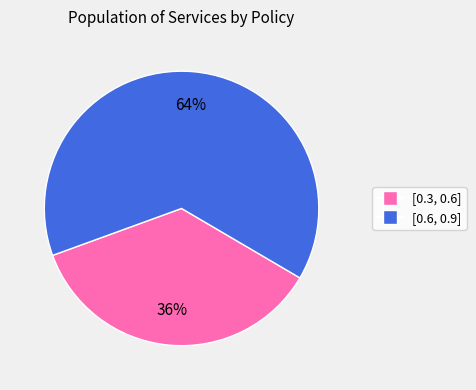

Rank the categories by value from highest to lowest.

[0.6, 0.9], [0.3, 0.6]